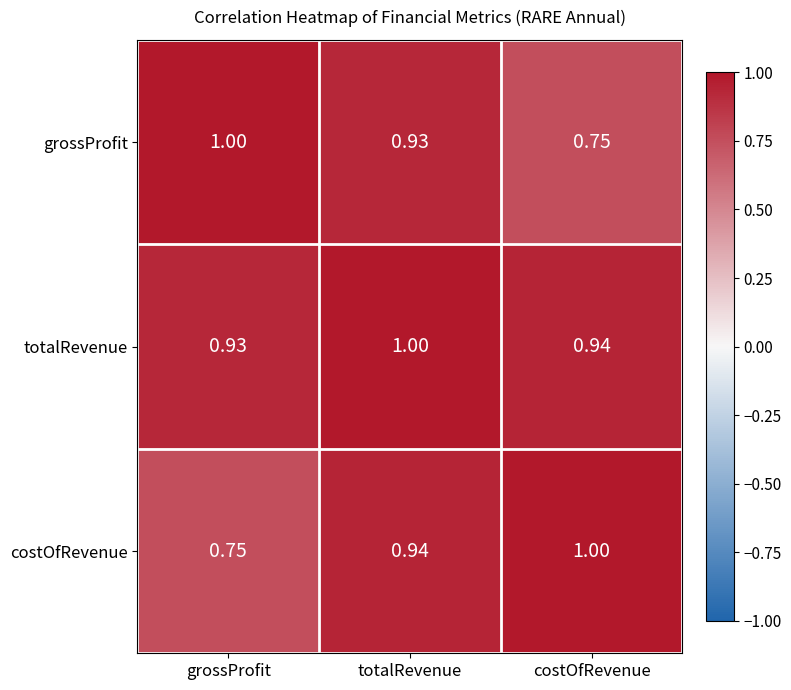

Is the value of costOfRevenue at grossProfit greater than the value of totalRevenue at grossProfit?

No